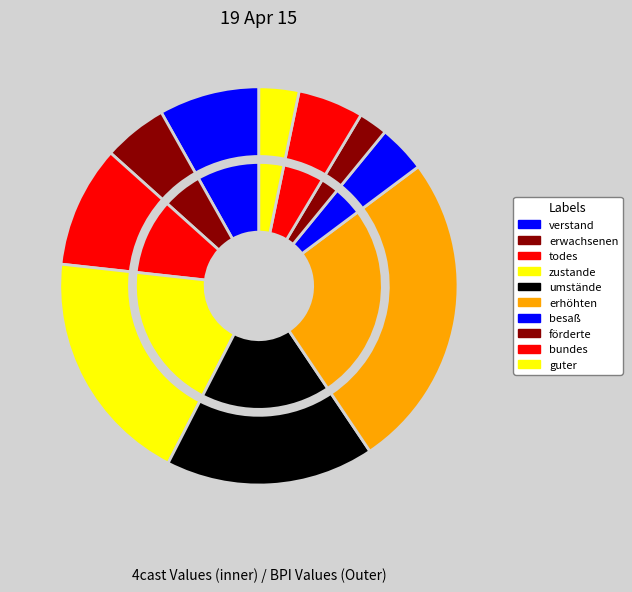

What percentage is the erhöhten slice, to the nearest percent?

26%